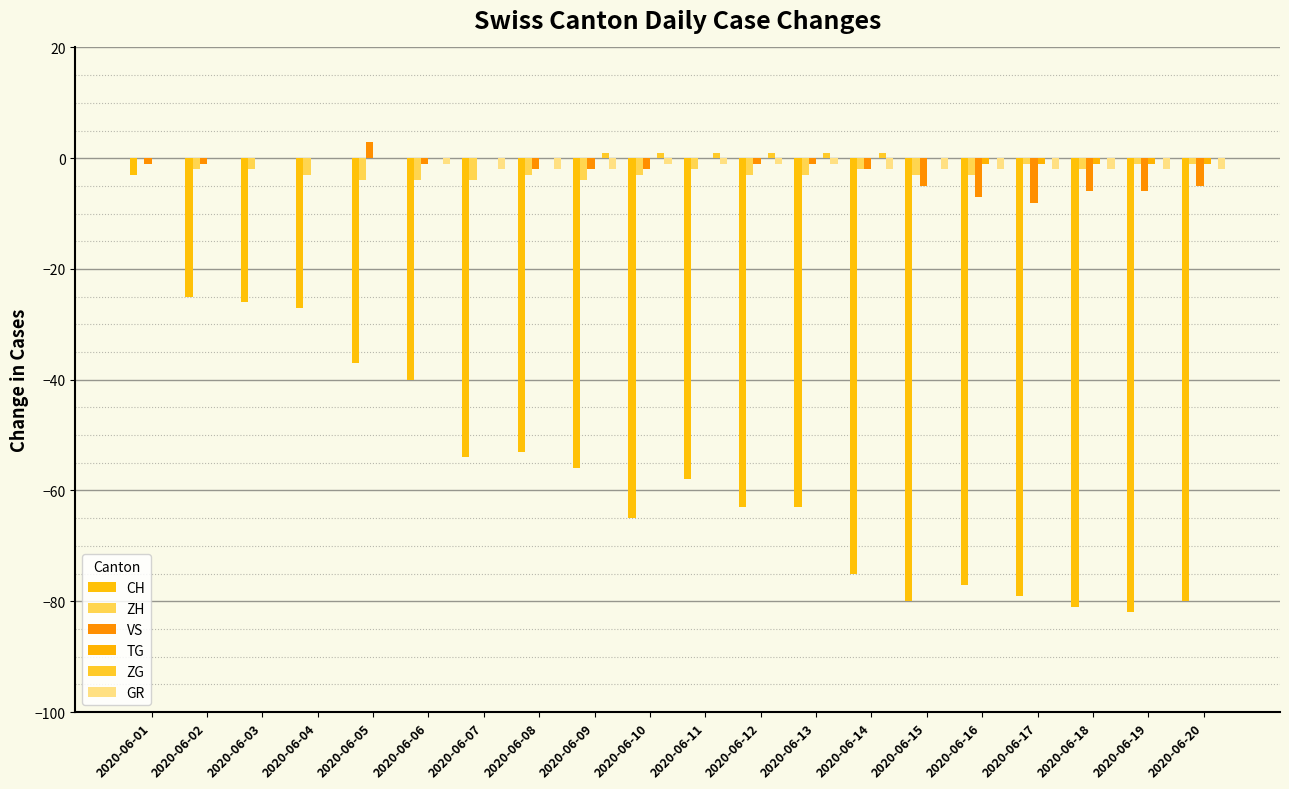

Is it true that TG equals 0 at 2020-06-06?

True